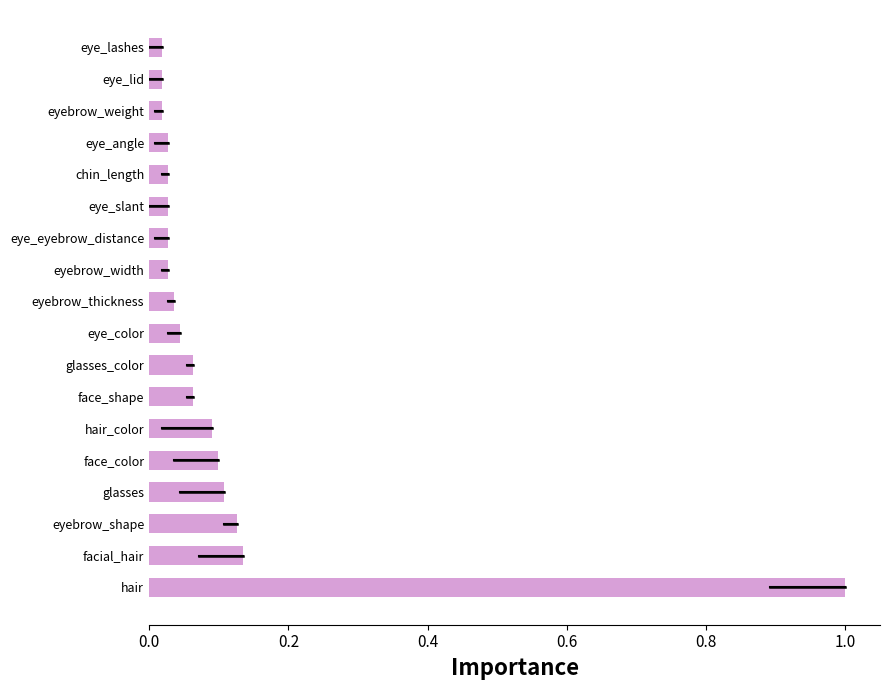

What is the sum of all values?

2.0